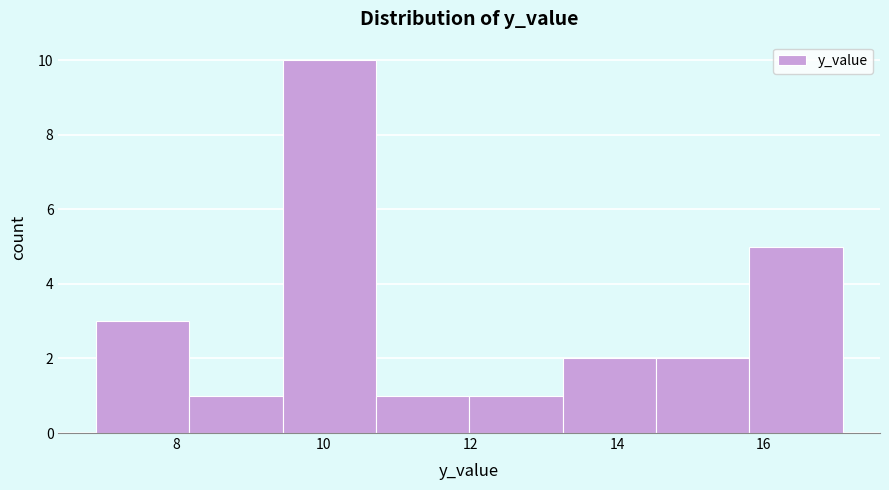

Reading left to right, list every bar in this chart as the range it spans on the x-axis followed by its height. Neither the bar edges nor the heights are printed on the chart, so give them approximately, as read against the axes.

6.8 to 8.2: 3
8.2 to 9.4: 1
9.4 to 10.8: 10
10.8 to 12.0: 1
12.0 to 13.2: 1
13.2 to 14.6: 2
14.6 to 15.8: 2
15.8 to 17.0: 5